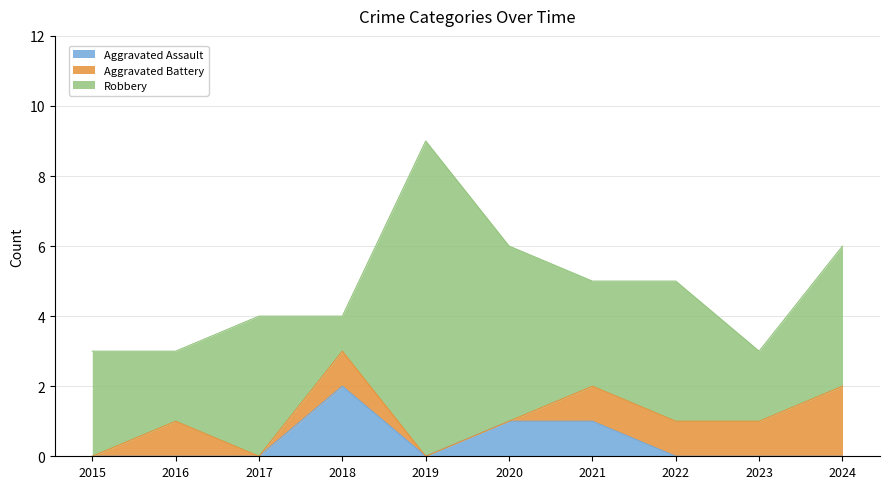

At which label does Aggravated Battery first exceed 1?

2024